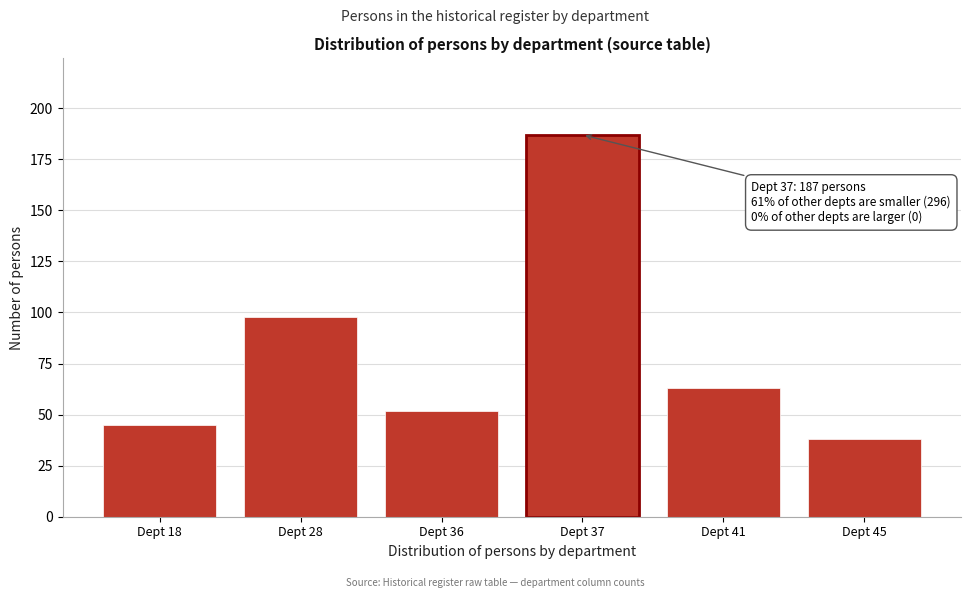

Reading left to right, what are all the values shown in this chart?

Dept 18=45	Dept 28=98	Dept 36=52	Dept 37=187	Dept 41=63	Dept 45=38